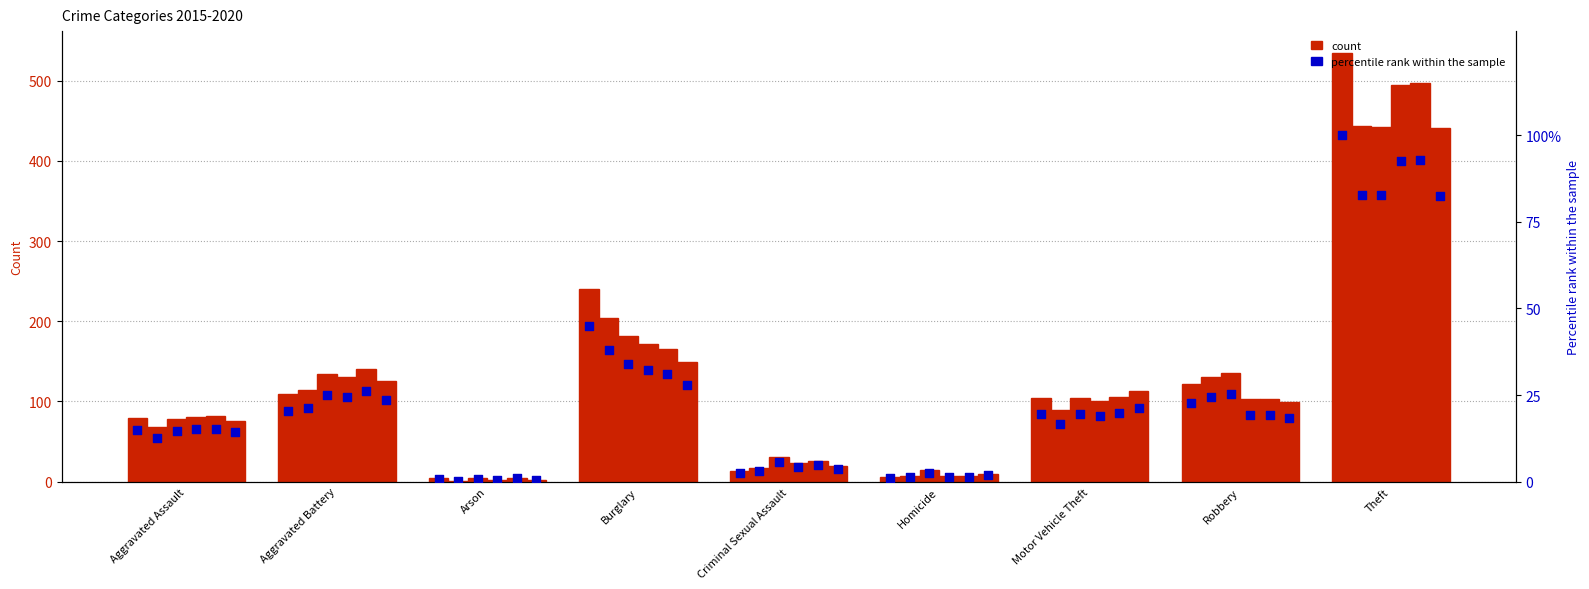

Which has a higher value, Motor Vehicle Theft or Arson?

Motor Vehicle Theft